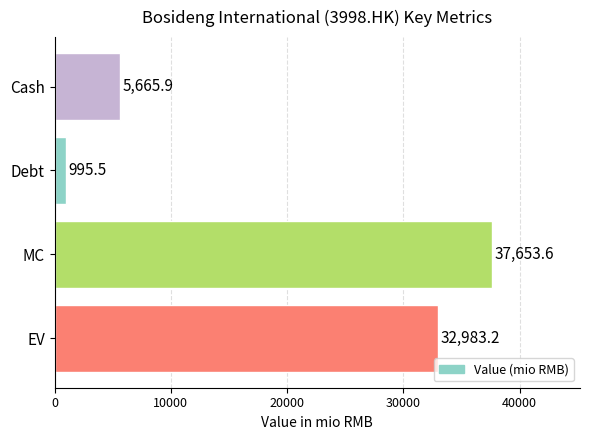

List the labels in order of value, smallest first.

Debt, Cash, EV, MC